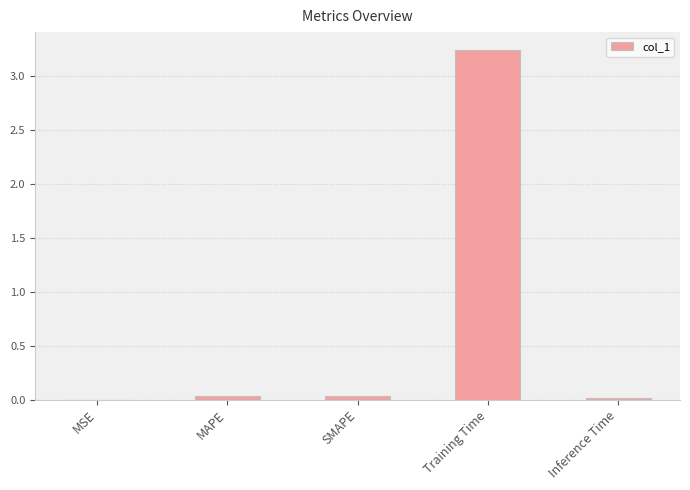

What is the sum of all values?

3.3